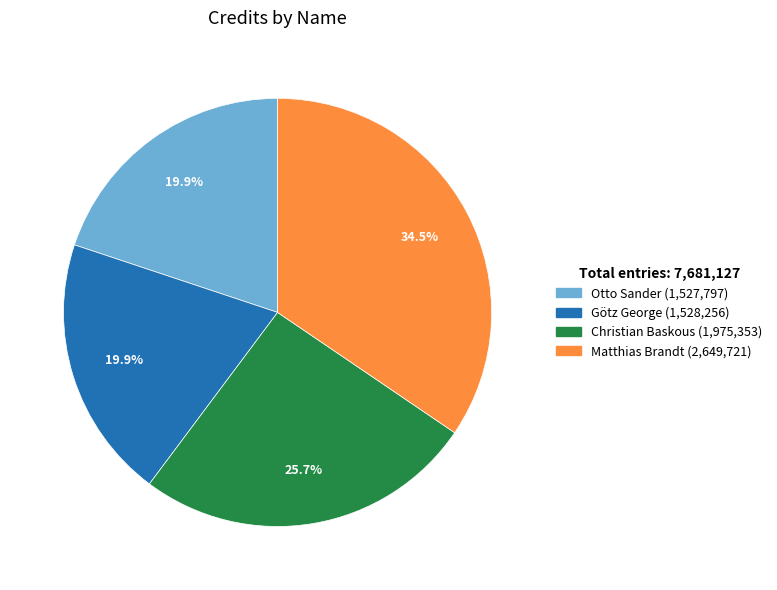

Between Christian Baskous and Götz George, which is larger?

Christian Baskous